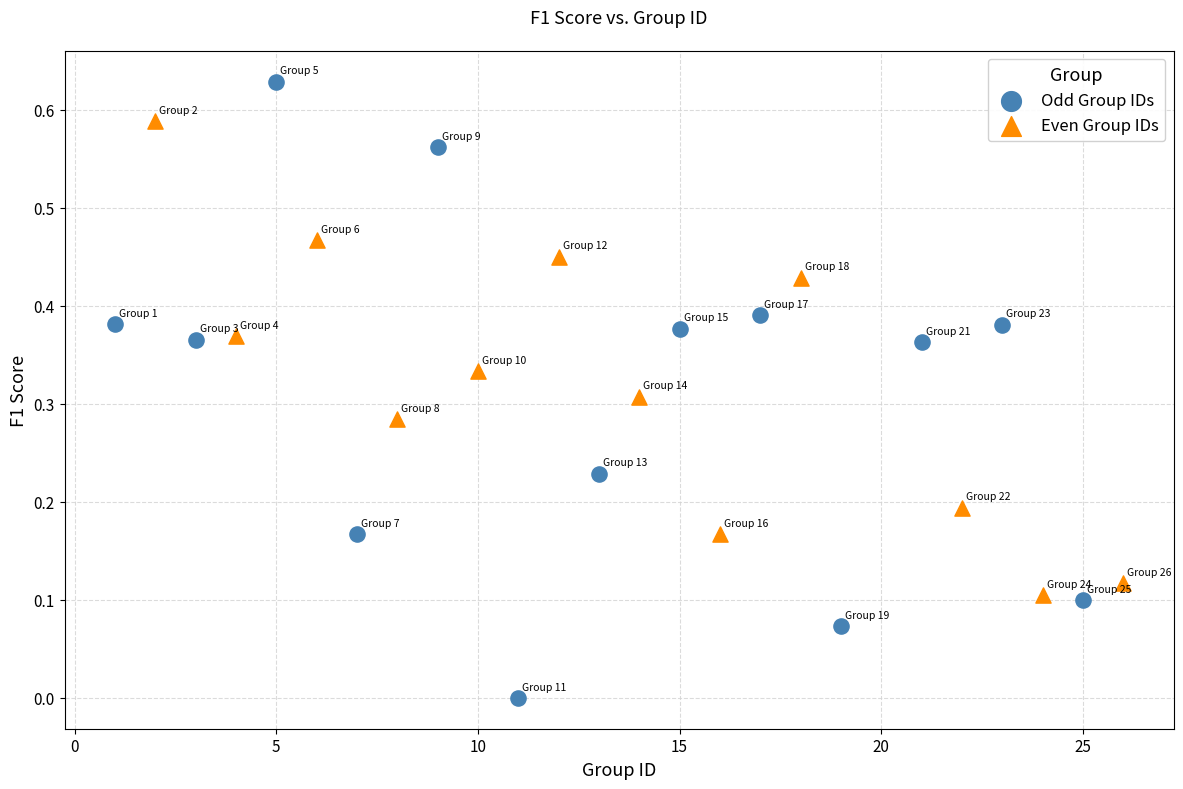

Which series reaches the maximum Y coordinate?

Odd Group IDs